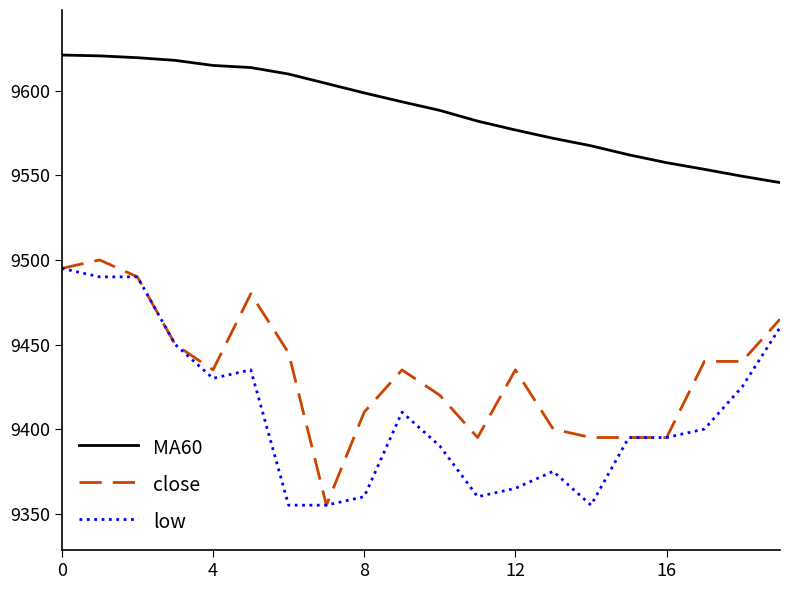

What is the lowest value of the MA60 series?

9545.8